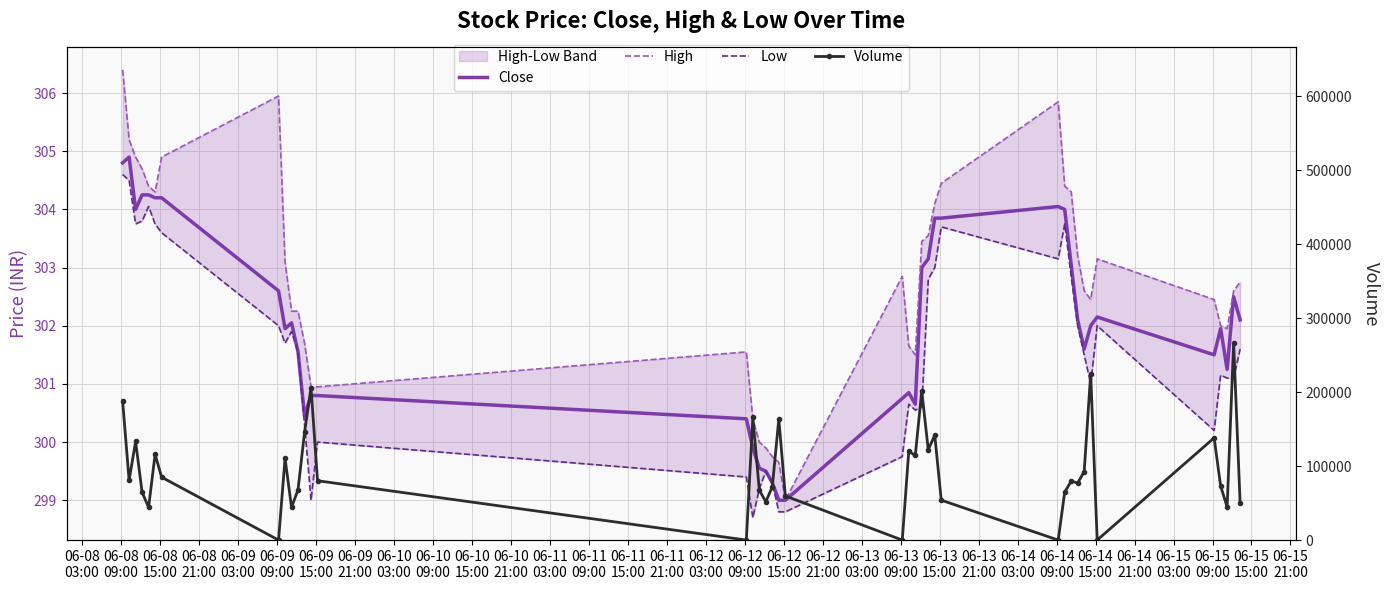

Which series has the largest range (max minus min)?

Volume